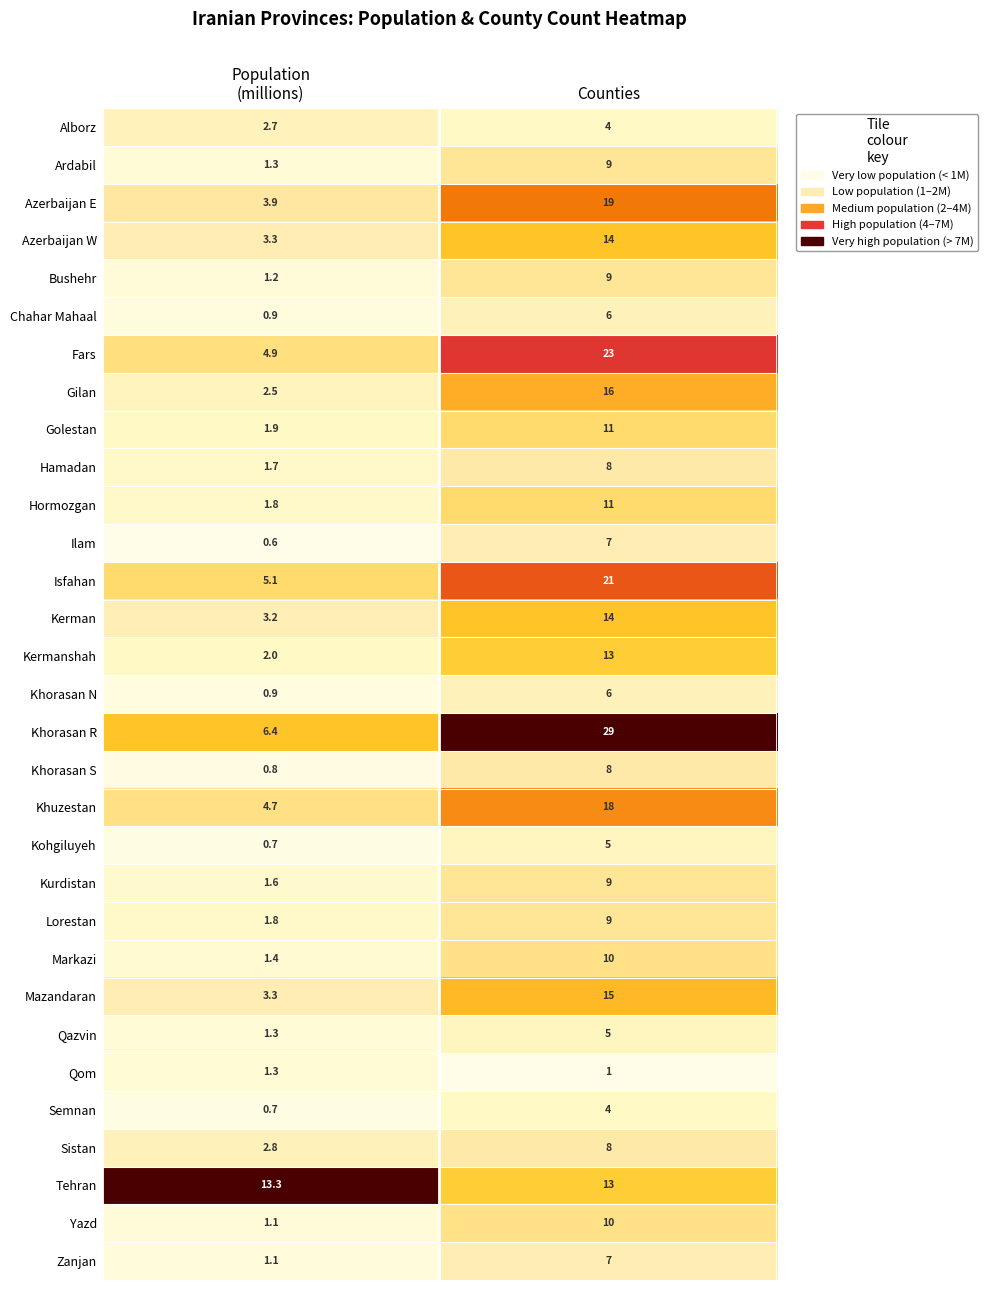

What is the greatest value displayed?

29.0